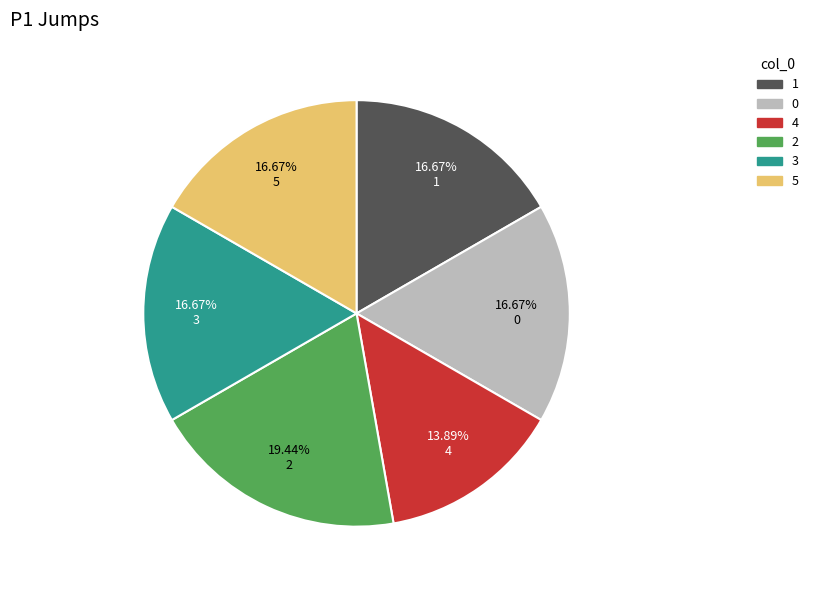

Does 3 represent more than half of the total?

No